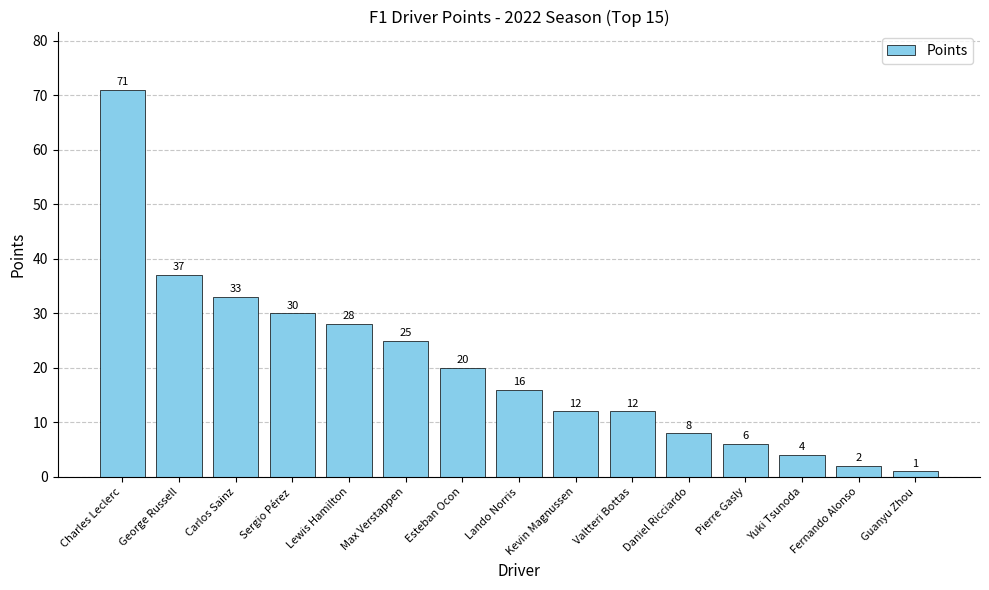

What is the sum of the values at Max Verstappen and Yuki Tsunoda?

29